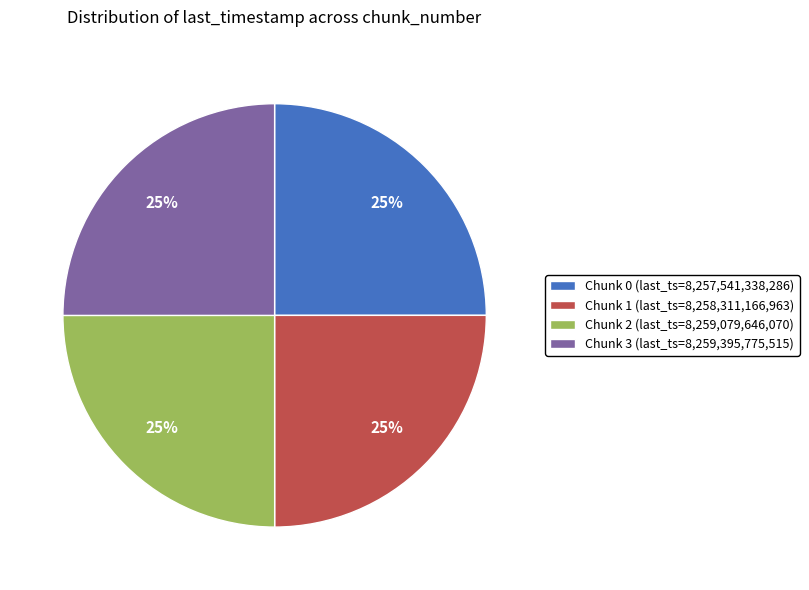

Is there any slice that represents more than half of the pie?

No